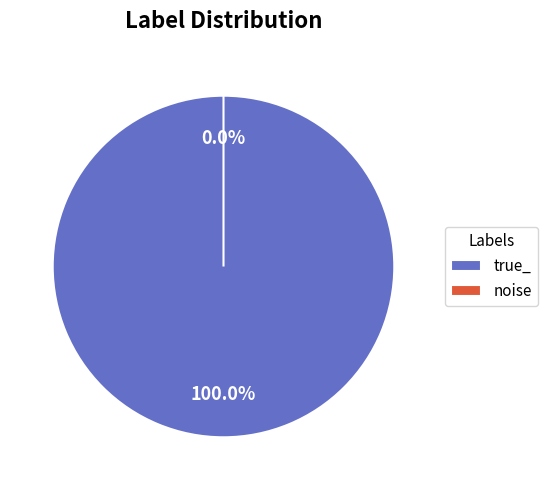

What is the change in value from true_ to noise?

-1